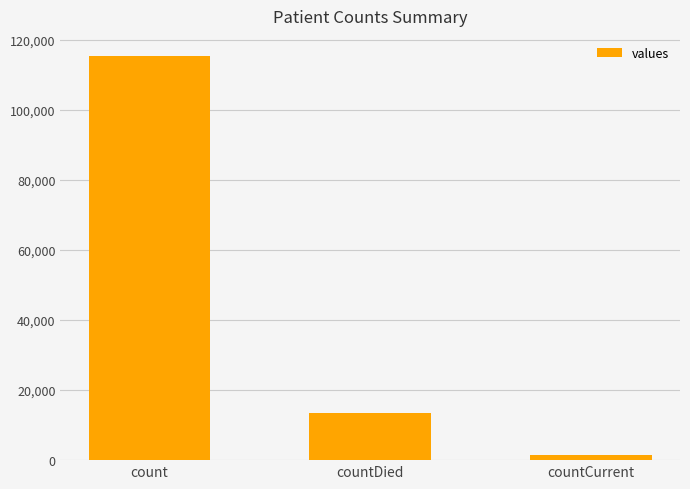

Rank the categories by value from highest to lowest.

count, countDied, countCurrent